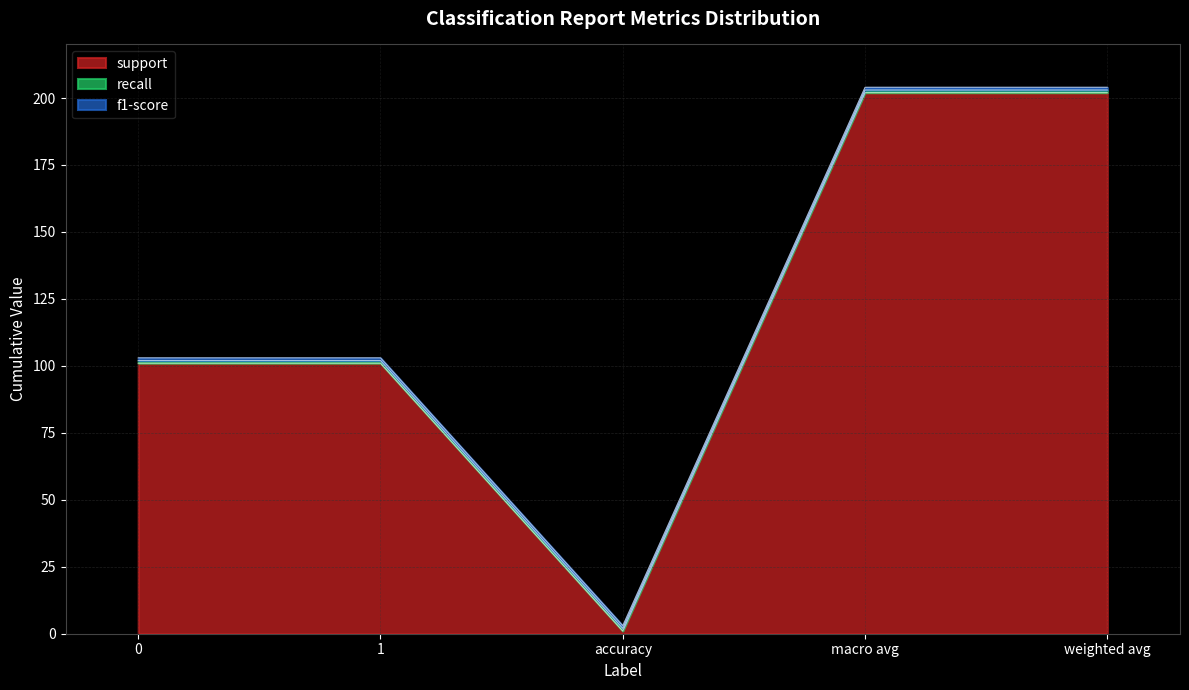

What are all the series names shown in the legend?

support, recall, f1-score